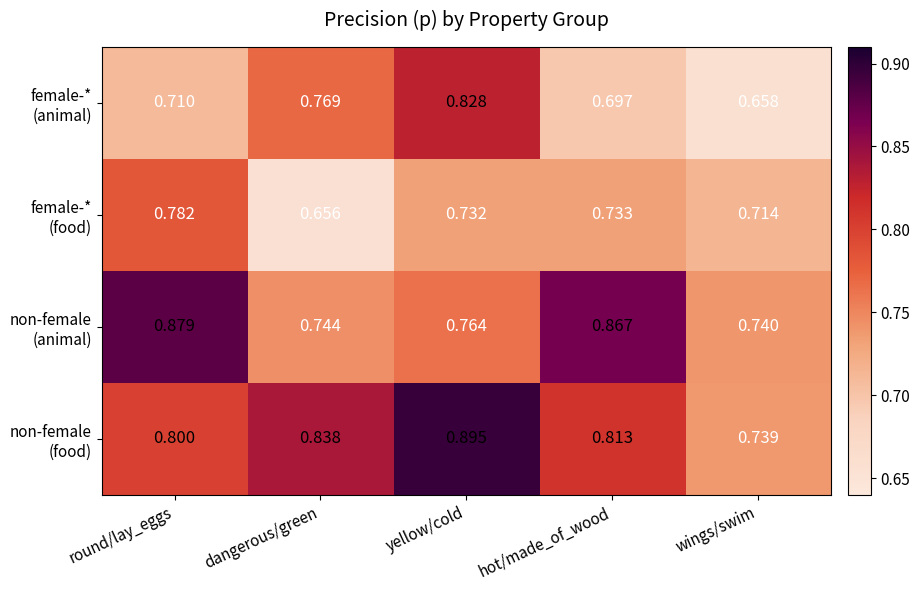

At which category is the sum across all series the highest?

yellow/cold